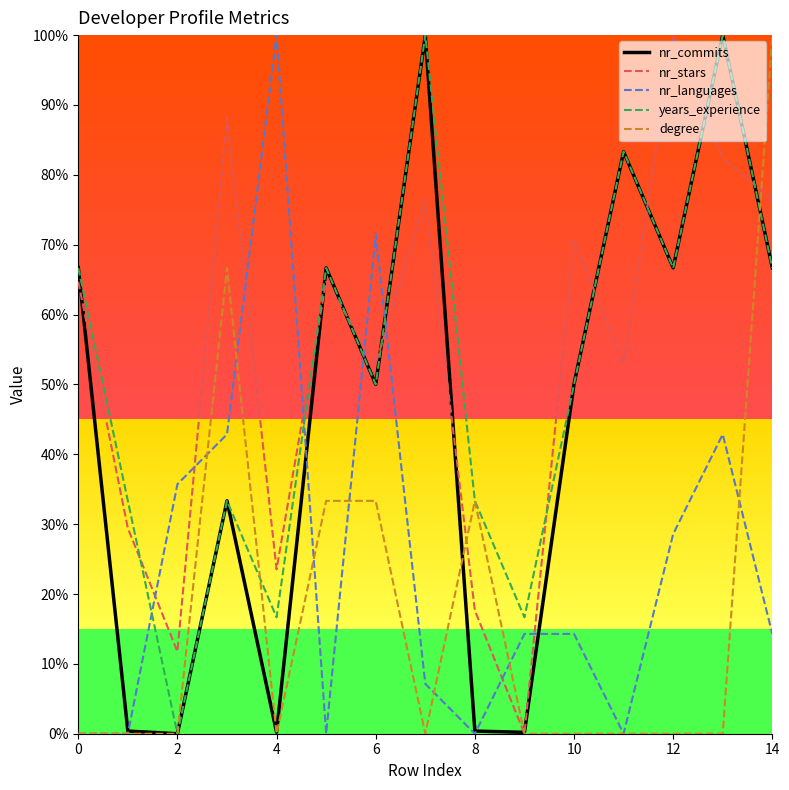

What is the greatest value displayed?

100.0